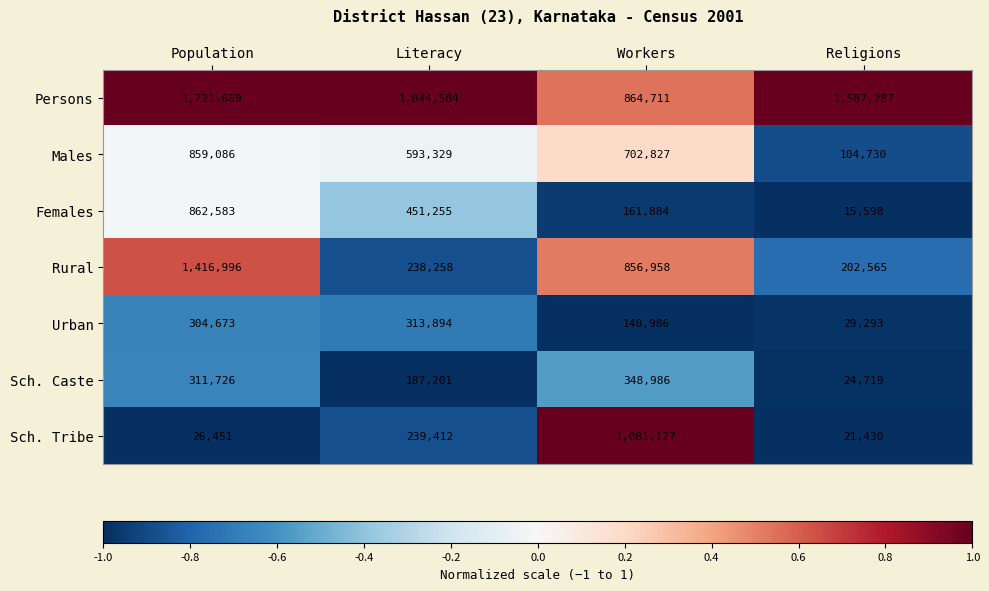

What is the average value of the Females series?

372830